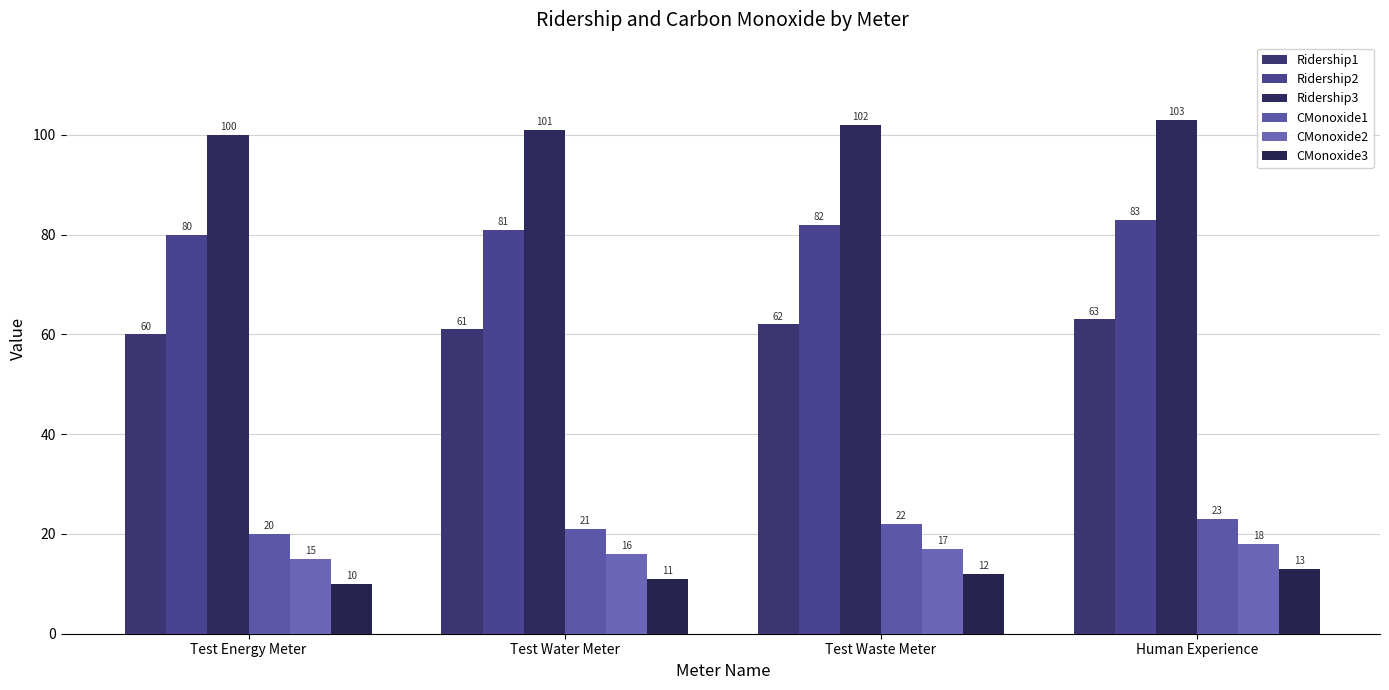

Does the chart contain any negative values?

No